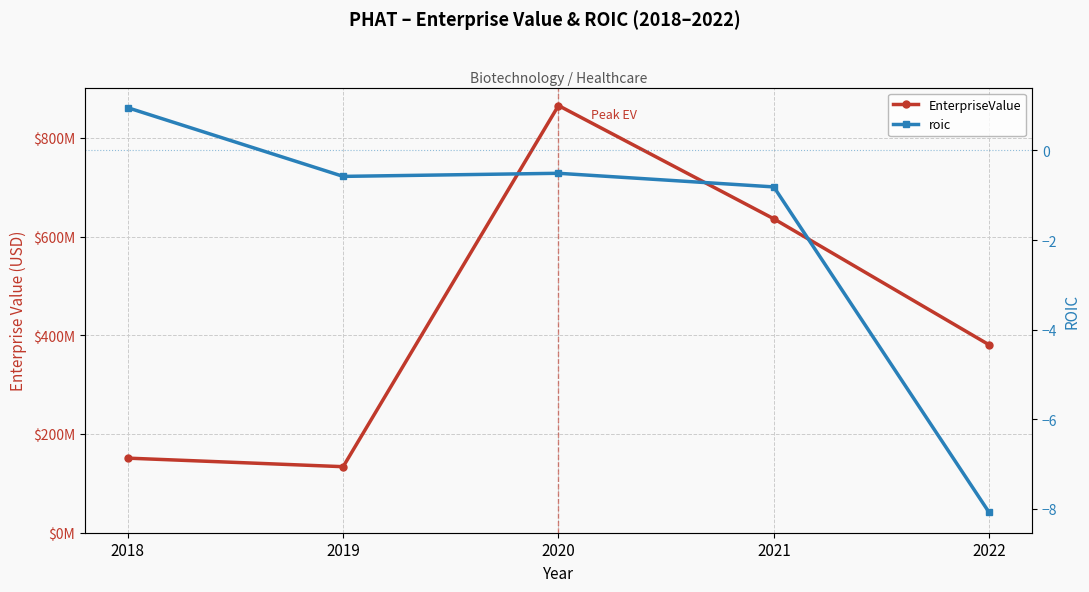

What is the average value of the EnterpriseValue series?

433349820.4